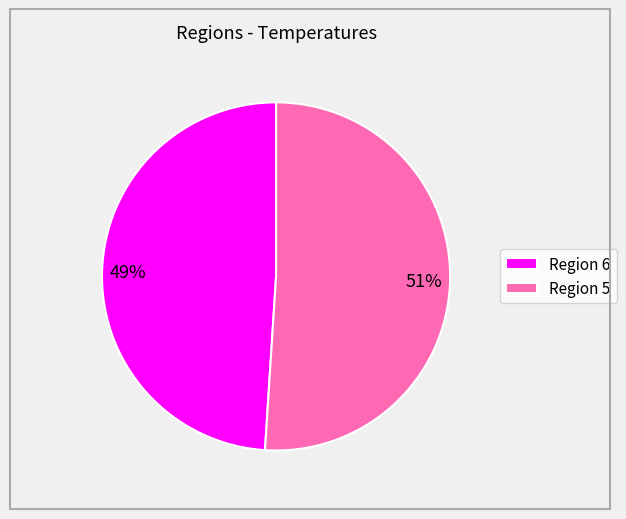

To the nearest percent, what portion does Region 6 represent?

49%